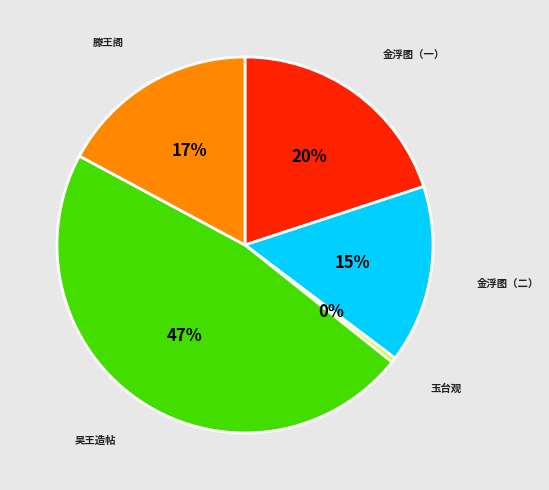

Do 吴王造帖 and 金浮图（一） together represent more than half of the pie?

Yes